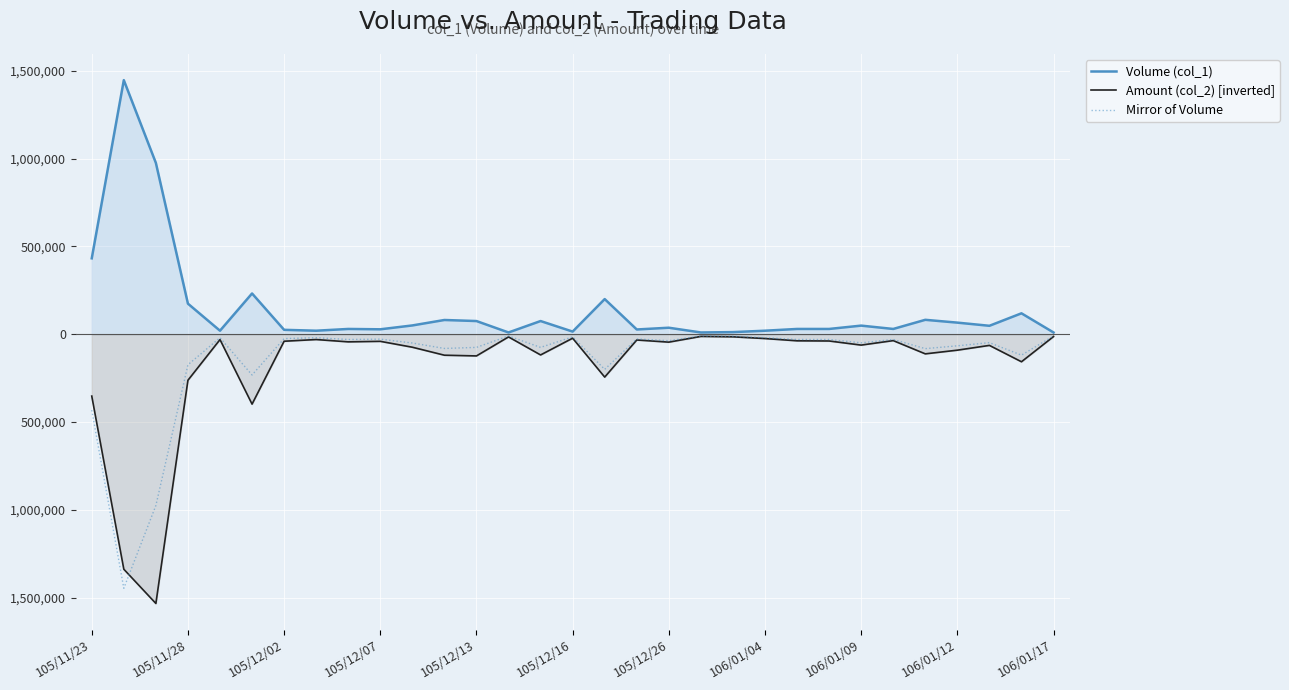

What is the average value of the Mirror of Volume series?

-143806